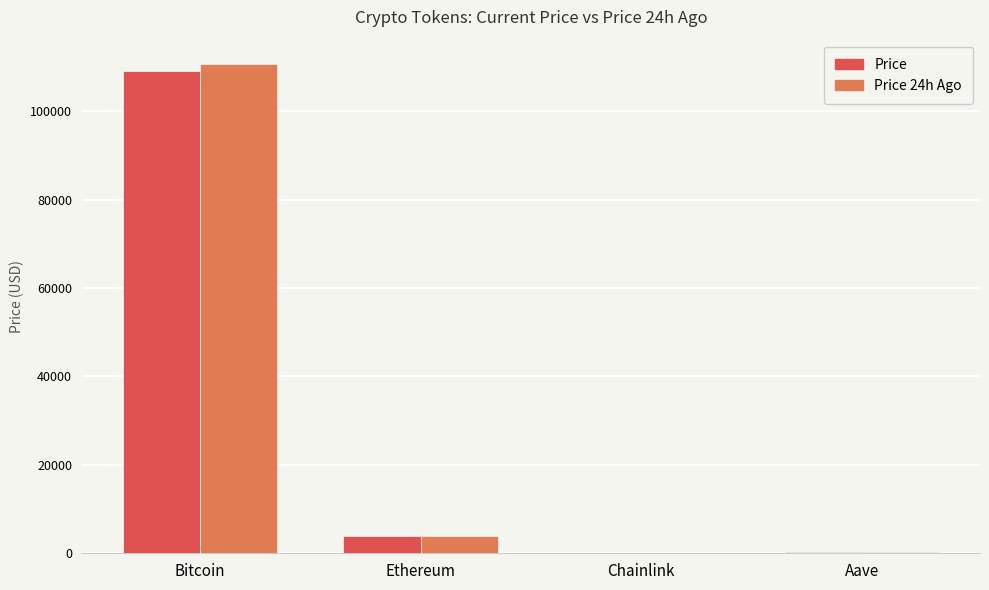

Which category has the highest value in the Price series?

Bitcoin